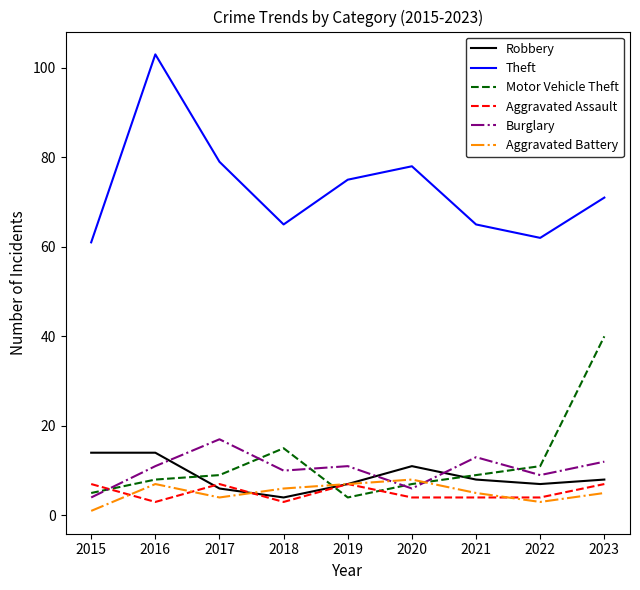

Is the value of Aggravated Assault at 2018 greater than the value of Theft at 2022?

No